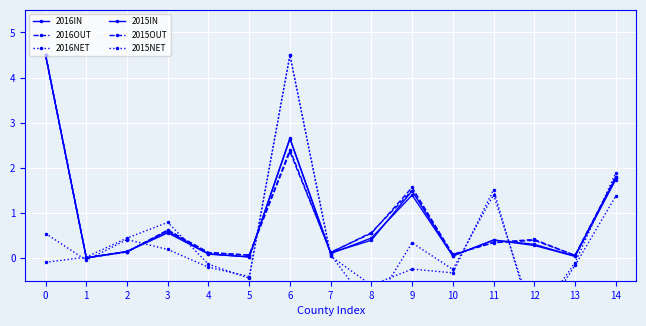

What is the difference between the second highest and second lowest values in the 2016OUT series?

2.3